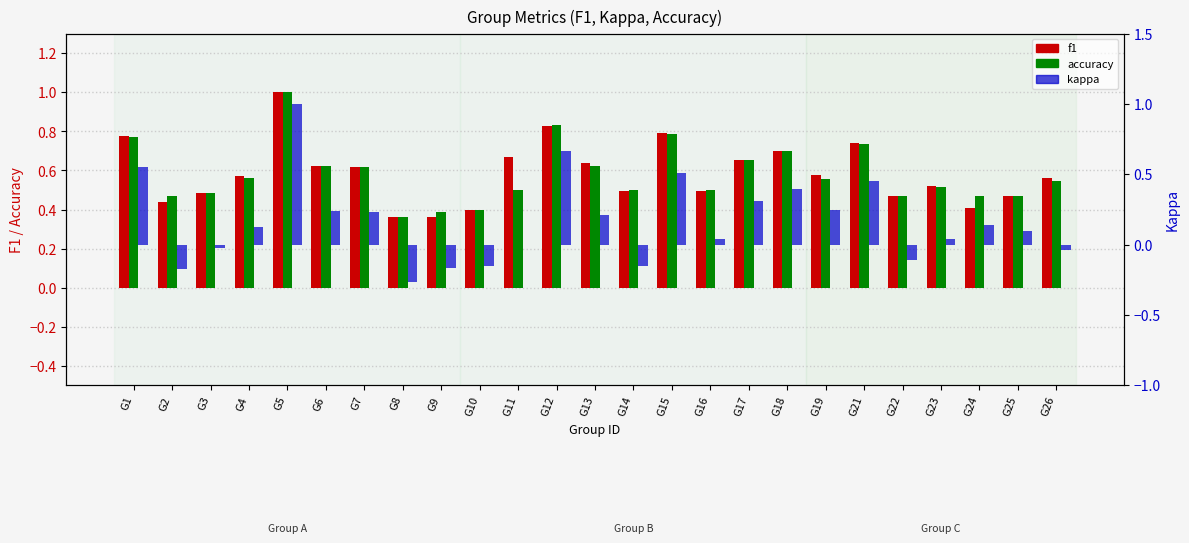

Is the value of kappa at G15 greater than the value of accuracy at G14?

Yes